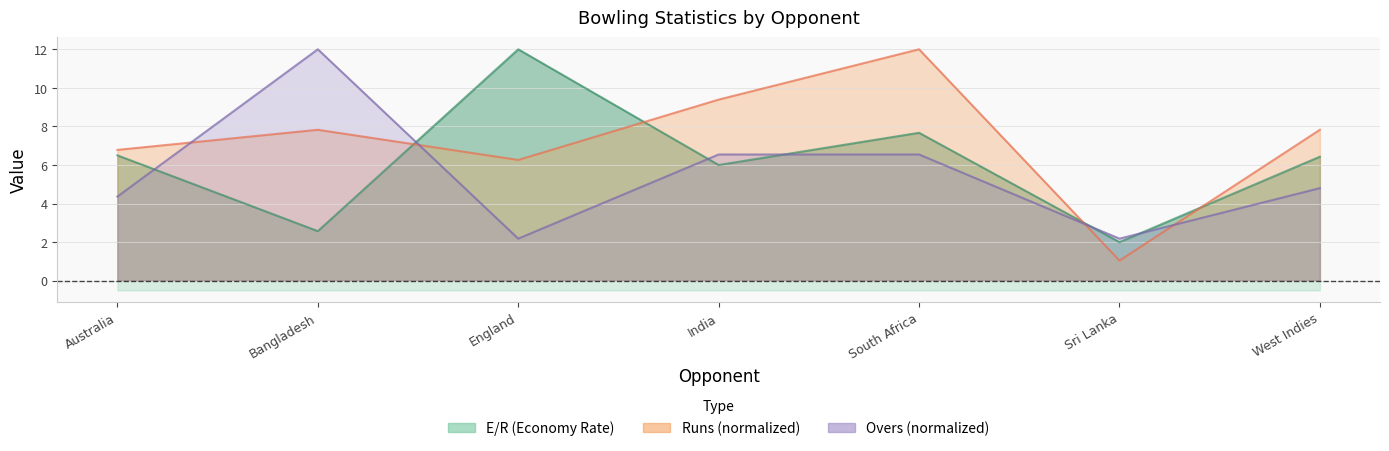

What value does the Runs series have at Australia?

6.8